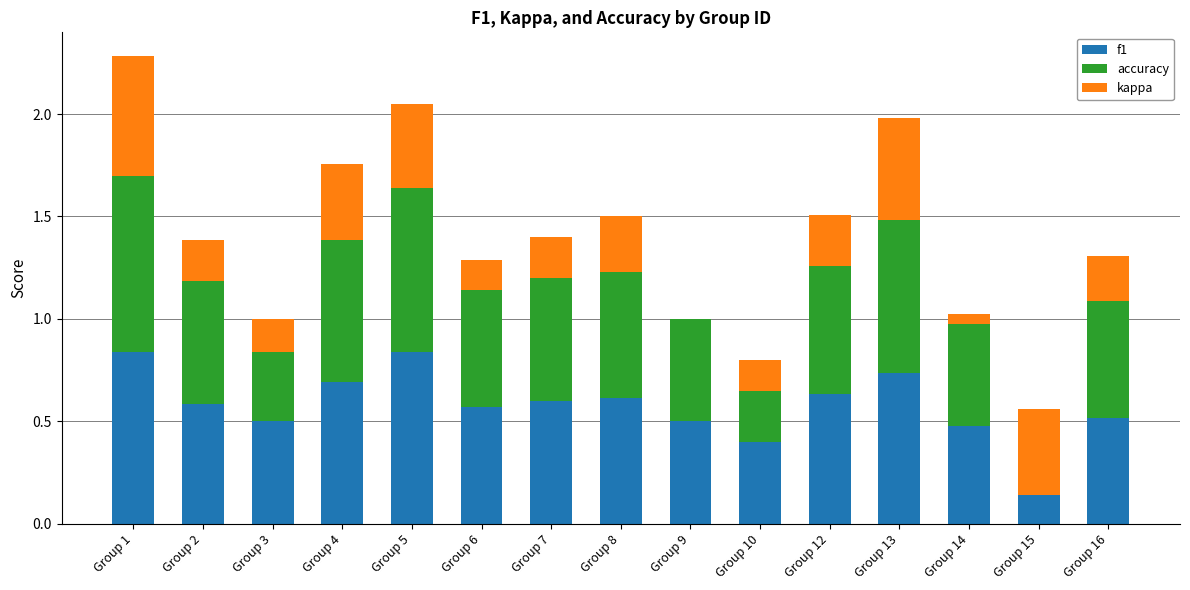

True or false: accuracy has a value of 0.9 at Group 2.

False